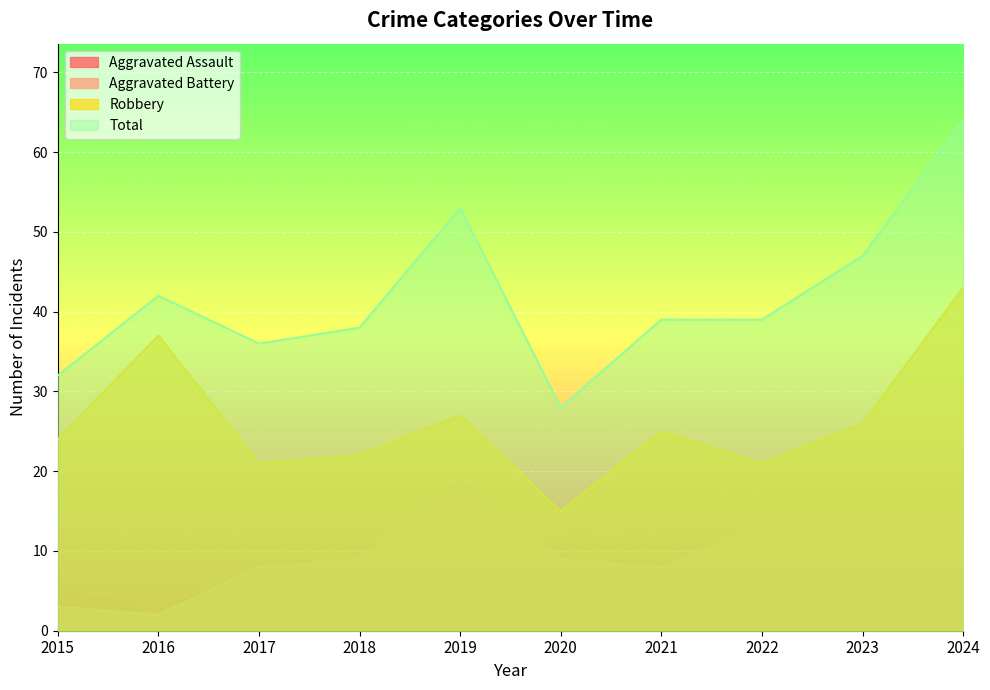

What is the average value of the Total series?

42